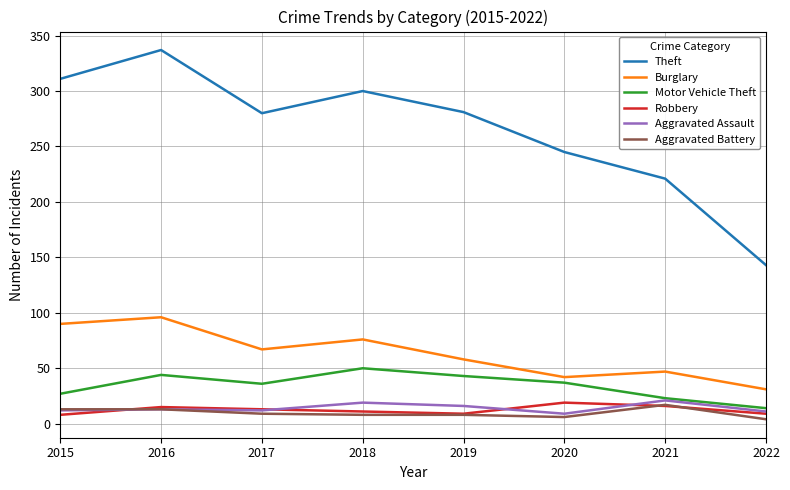

How many values in the Theft series are below 281?

4